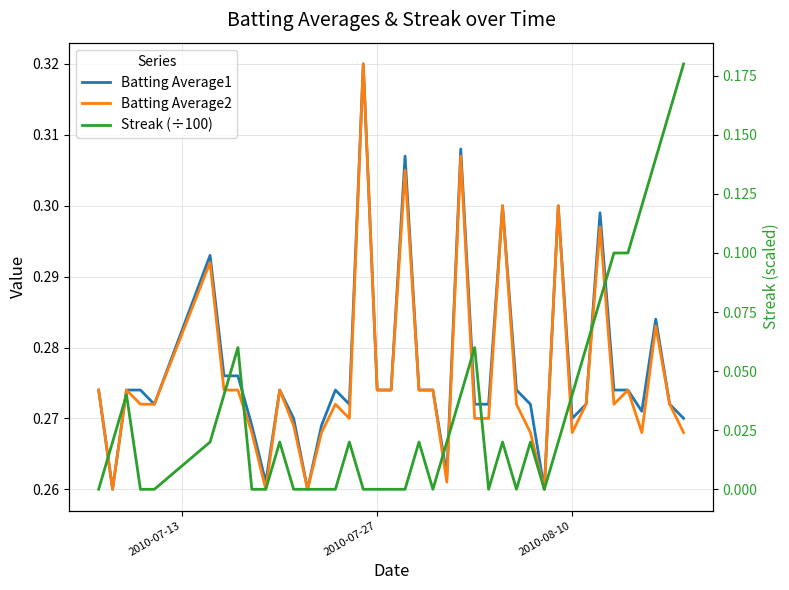

The value of Batting Average1 at 33 is 0.4. True or false?

False